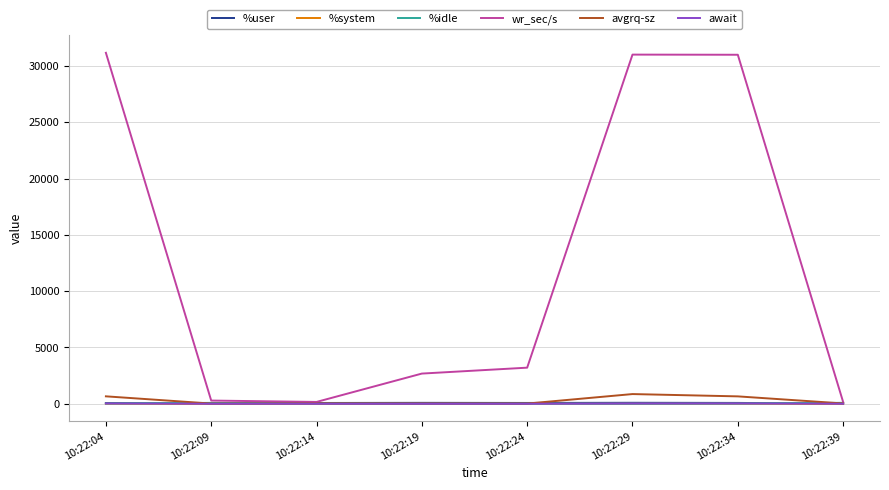

The value of wr_sec/s at 10:22:19 is 4184.6. True or false?

False